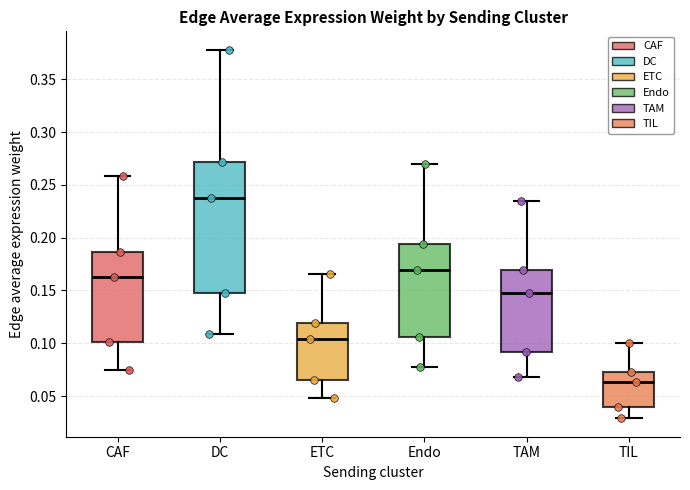

Where is the lower edge of the box for ETC on the y-axis? The values are not printed on the chart, so give them approximately, as read against the axis.

0.065